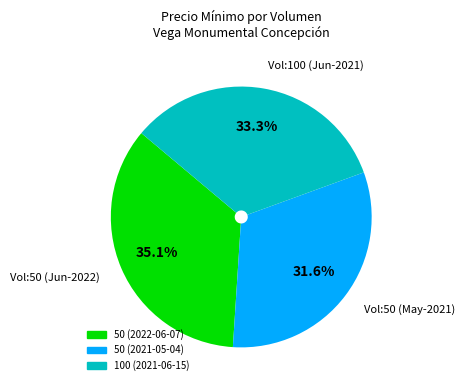

What percentage is NOT represented by 50 (2022-06-07)?

64.9%